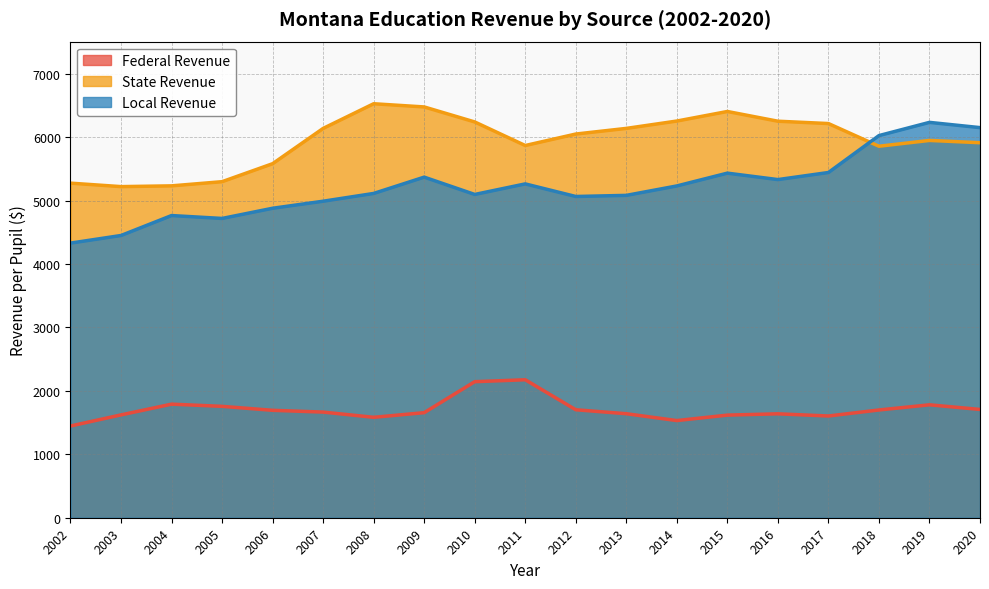

Read the State Revenue value at 2011.

5868.1